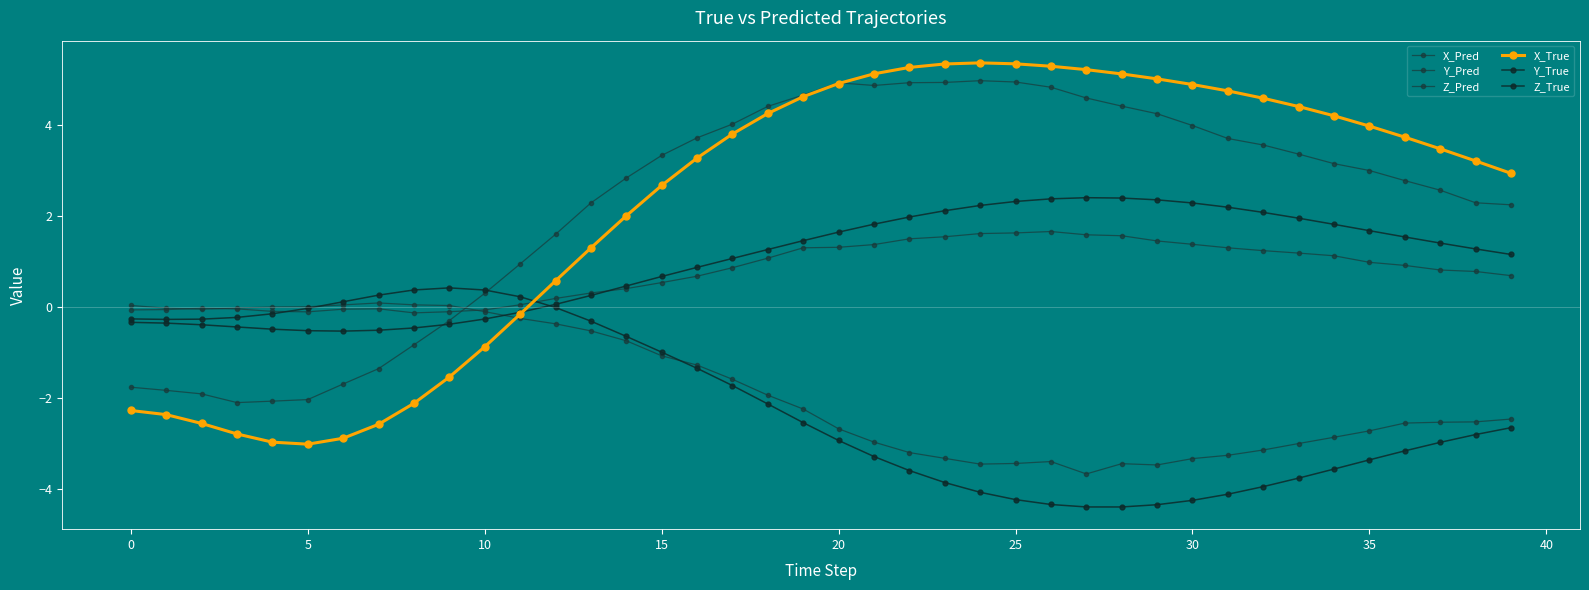

How many lines are shown in the chart?

6